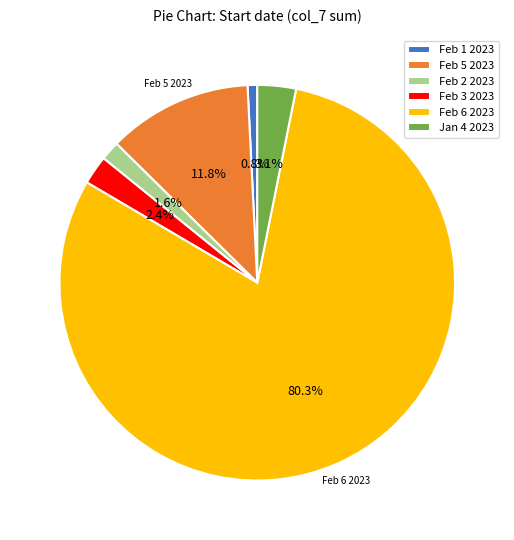

What percentage do Feb 5 2023 and Feb 6 2023 together represent?

92.1%